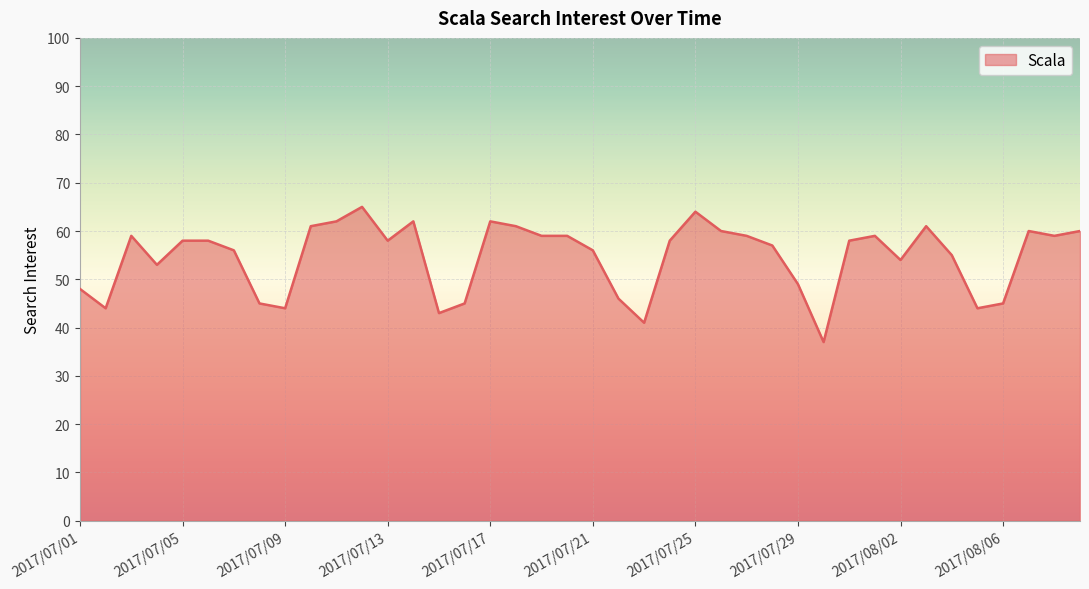

What is the difference between the maximum and minimum values?

28